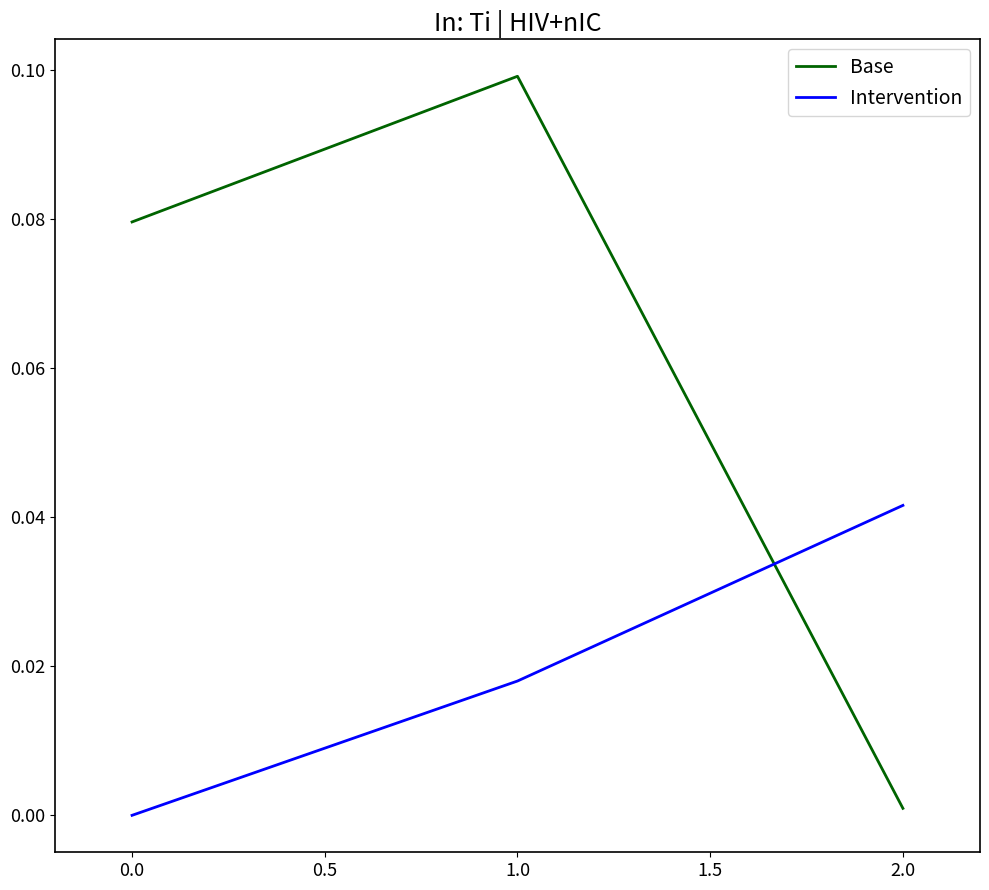

Rank the series by their average value, from lowest to highest.

Intervention, Base